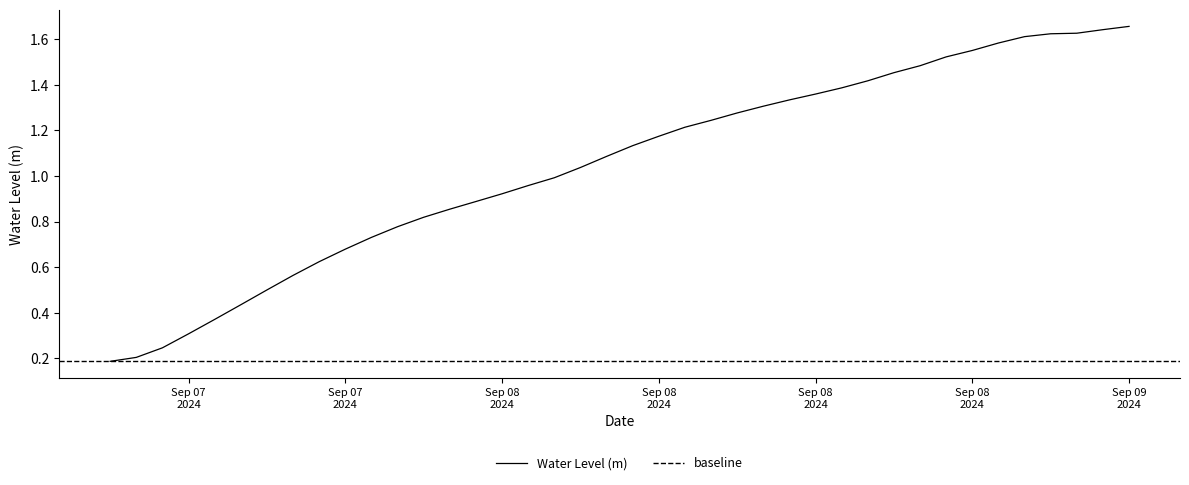

What is the value of the 28th point from the left?

1.4